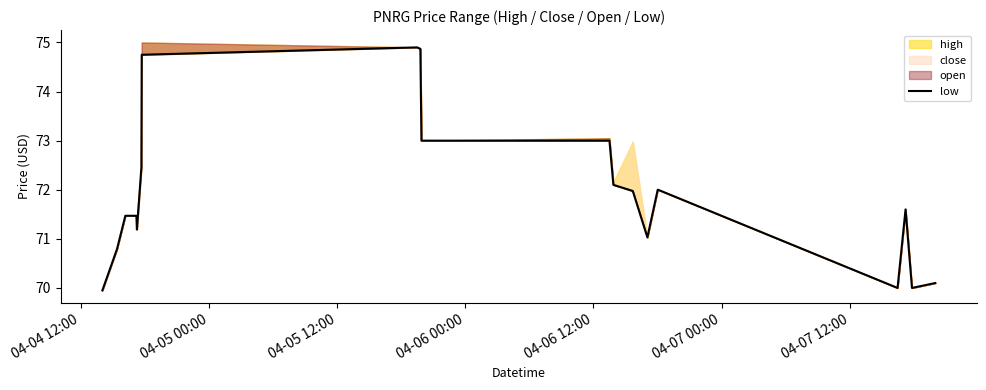

At which category does the chart reach its minimum across all series?

04-04 12:00